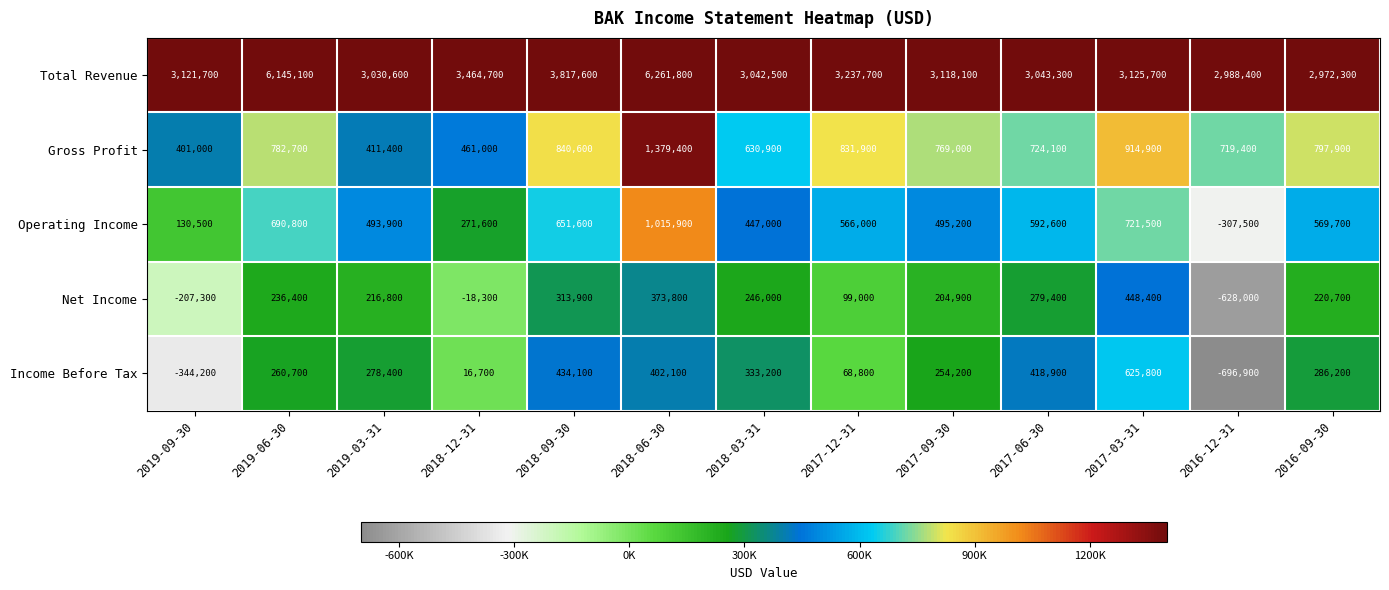

At how many categories does at least one series exceed 81662?

13